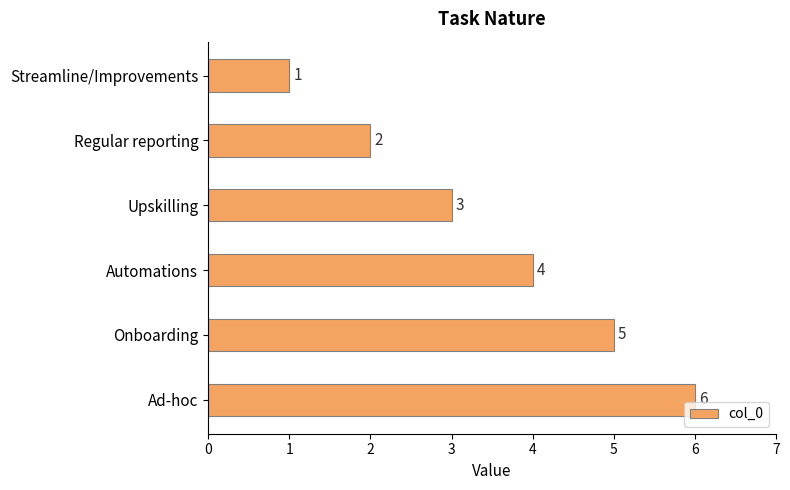

List the labels in order of value, largest first.

Ad-hoc, Onboarding, Automations, Upskilling, Regular reporting, Streamline/Improvements